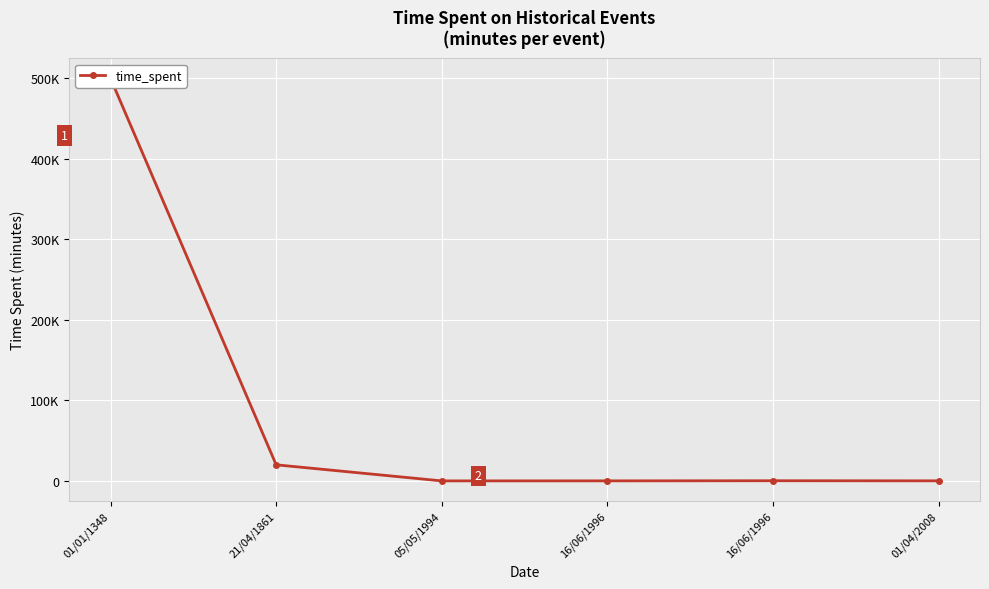

How many categories are shown in the chart?

6